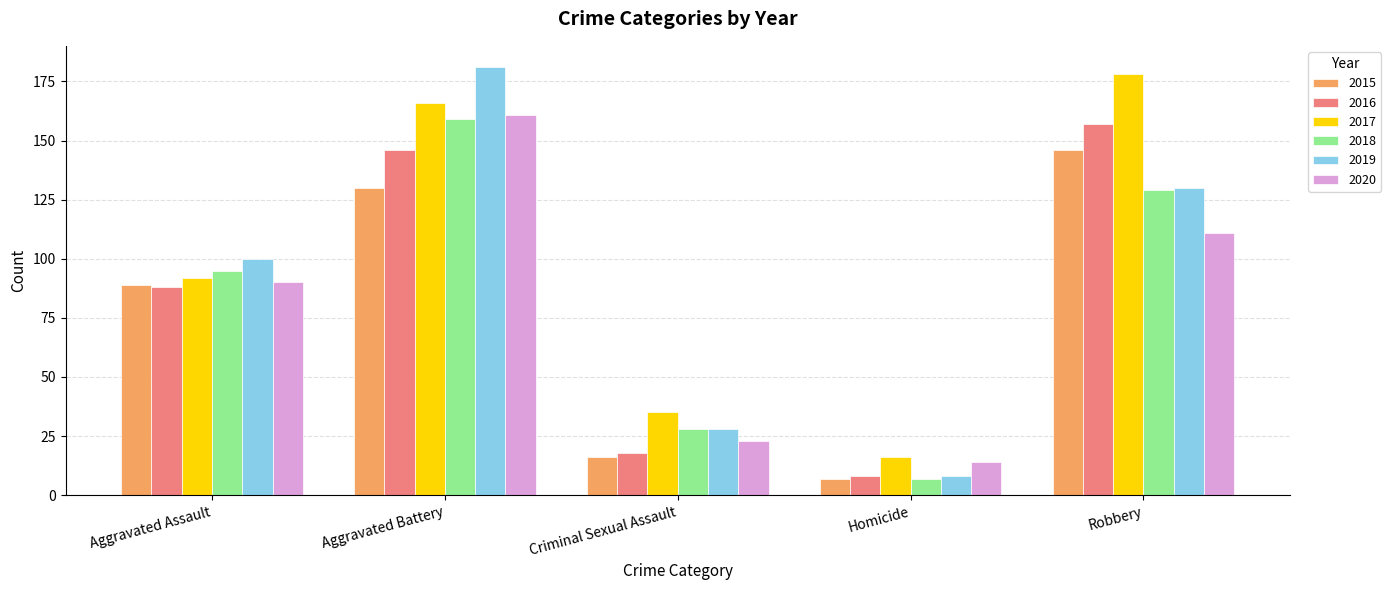

What is the minimum value shown in the chart?

7